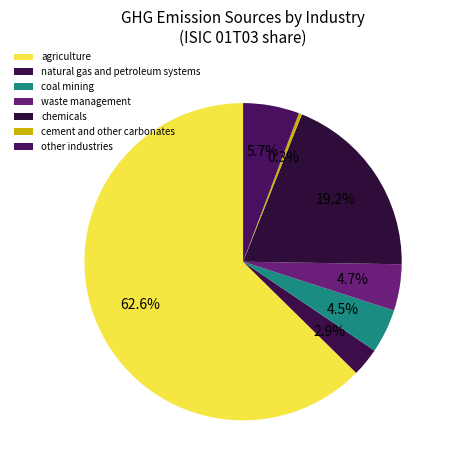

Count the number of slices in the pie.

7